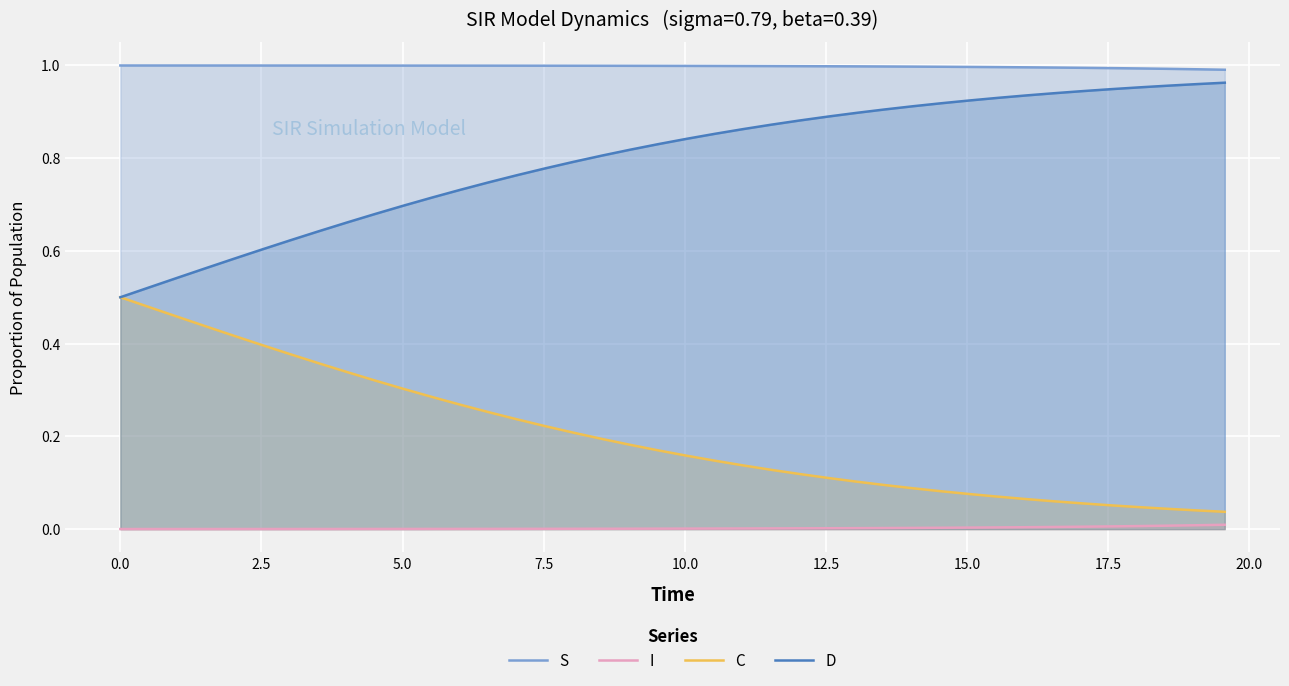

Reading right to left, what are all the values shown in this chart?

S: 1.0	1.0	1.0	1.0	1.0	1.0	1.0	1.0	1.0	1.0	1.0	1.0	1.0	1.0	1.0	1.0	1.0	1.0	1.0	1.0	1.0	1.0	1.0	1.0	1.0	1.0	1.0	1.0	1.0	1.0	1.0	1.0	1.0	1.0	1.0	1.0	1.0	1.0	1.0	1.0
I: 0.0	0.0	0.0	0.0	0.0	0.0	0.0	0.0	0.0	0.0	0.0	0.0	0.0	0.0	0.0	0.0	0.0	0.0	0.0	0.0	0.0	0.0	0.0	0.0	0.0	0.0	0.0	0.0	0.0	0.0	0.0	0.0	0.0	0.0	0.0	0.0	0.0	0.0	0.0	0.0
C: 0.0	0.0	0.0	0.0	0.1	0.1	0.1	0.1	0.1	0.1	0.1	0.1	0.1	0.1	0.1	0.1	0.1	0.1	0.1	0.2	0.2	0.2	0.2	0.2	0.2	0.2	0.3	0.3	0.3	0.3	0.3	0.3	0.4	0.4	0.4	0.4	0.4	0.5	0.5	0.5
D: 1.0	1.0	1.0	1.0	0.9	0.9	0.9	0.9	0.9	0.9	0.9	0.9	0.9	0.9	0.9	0.9	0.9	0.9	0.9	0.8	0.8	0.8	0.8	0.8	0.8	0.8	0.7	0.7	0.7	0.7	0.7	0.7	0.6	0.6	0.6	0.6	0.6	0.5	0.5	0.5